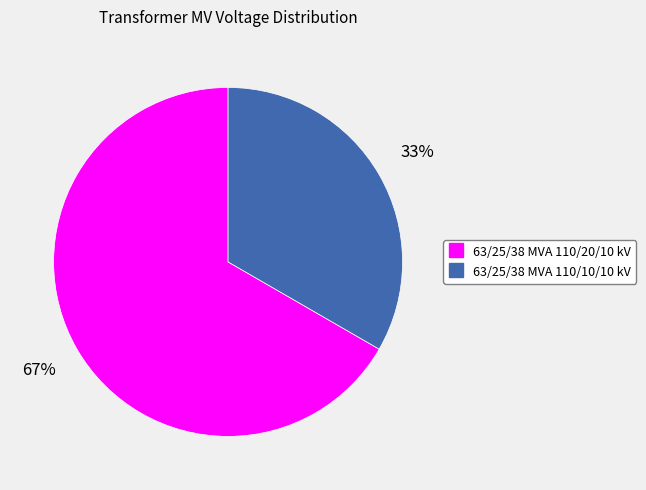

Rank the categories by value from highest to lowest.

63/25/38 MVA 110/20/10 kV, 63/25/38 MVA 110/10/10 kV